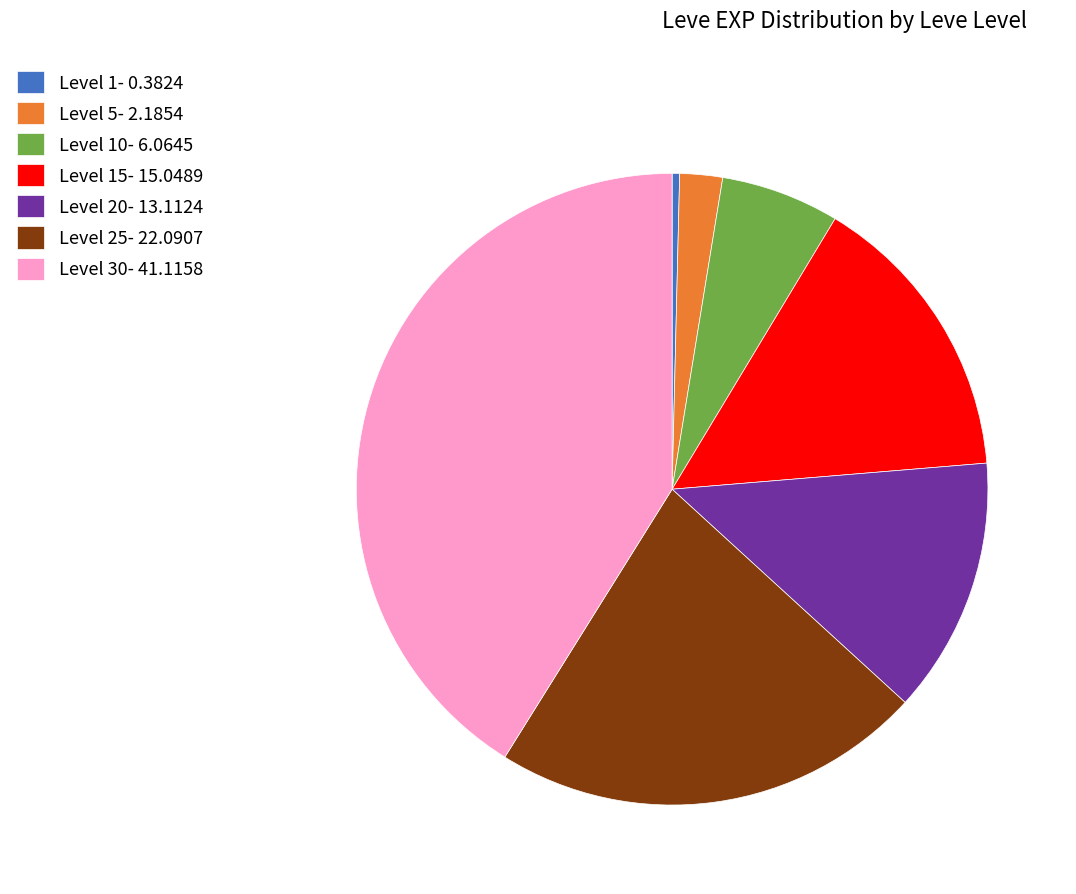

Is there a majority slice in this chart?

No